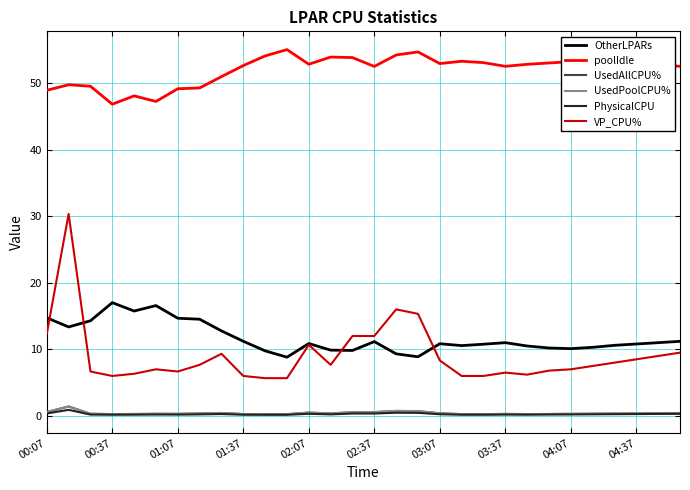

Is this an area chart (filled region under the line)?

No